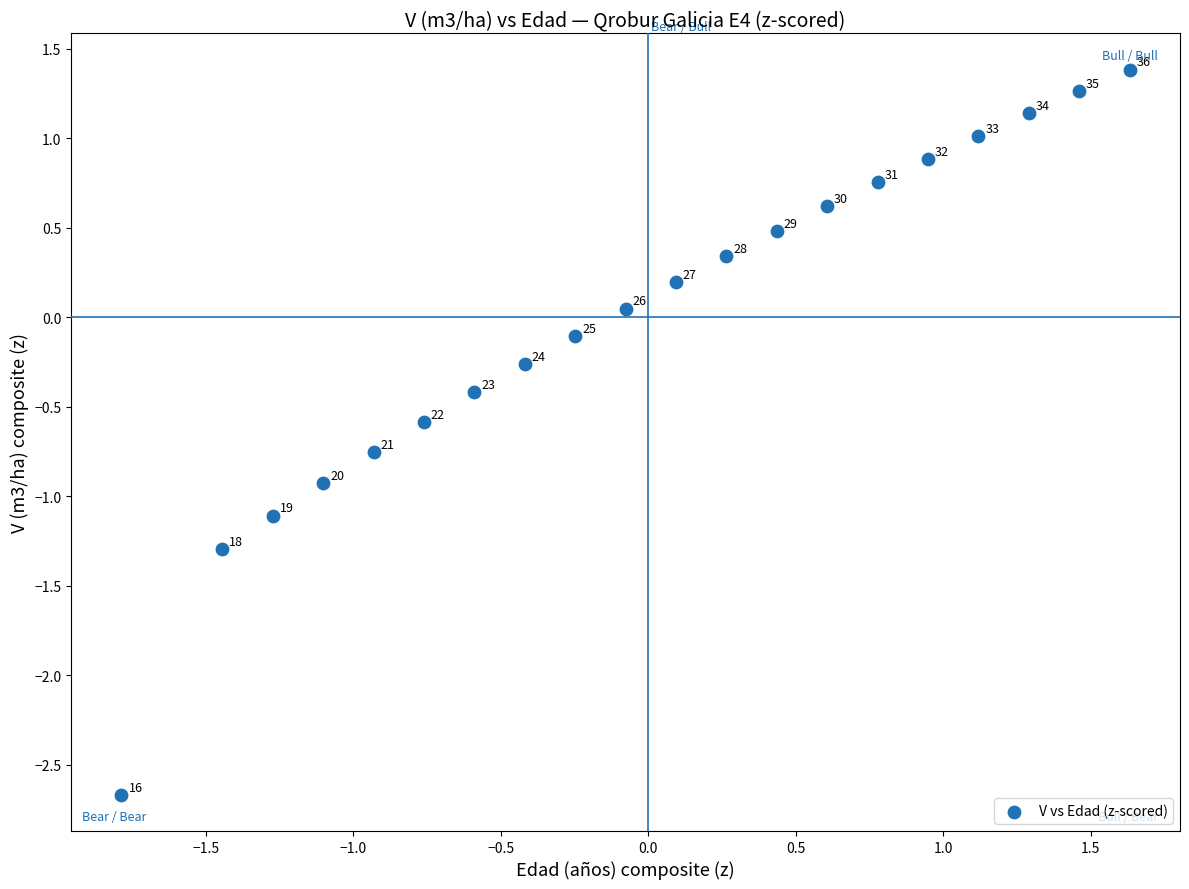

What is the range of Y values (max minus min)?

4.1